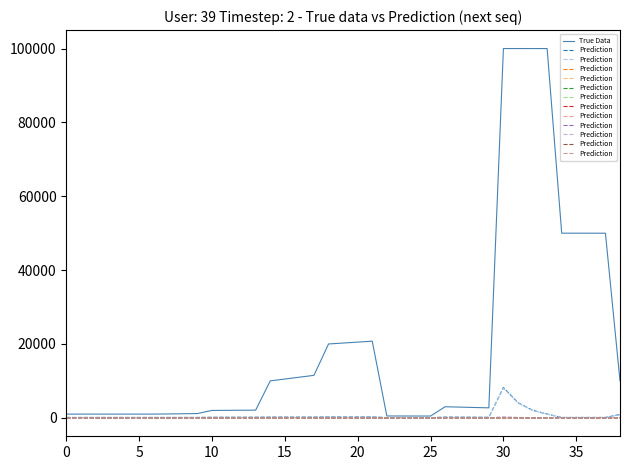

True or false: True Data and Prediction cross at least once.

False